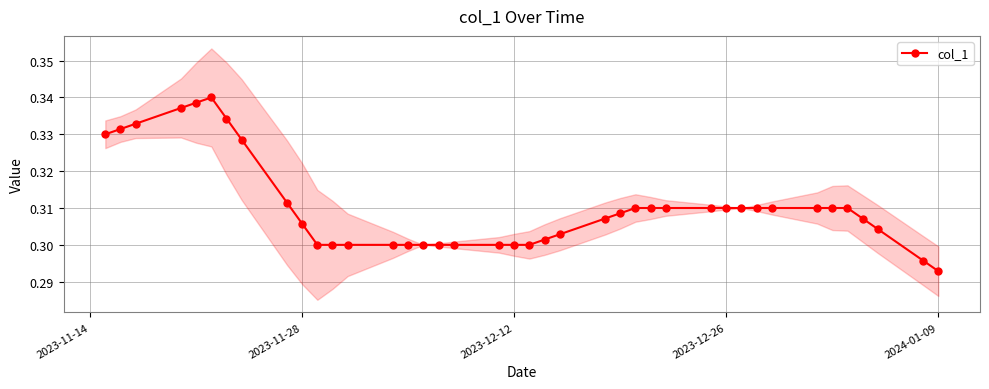

Where is col_1 nearest to the value 0?

2024-01-09